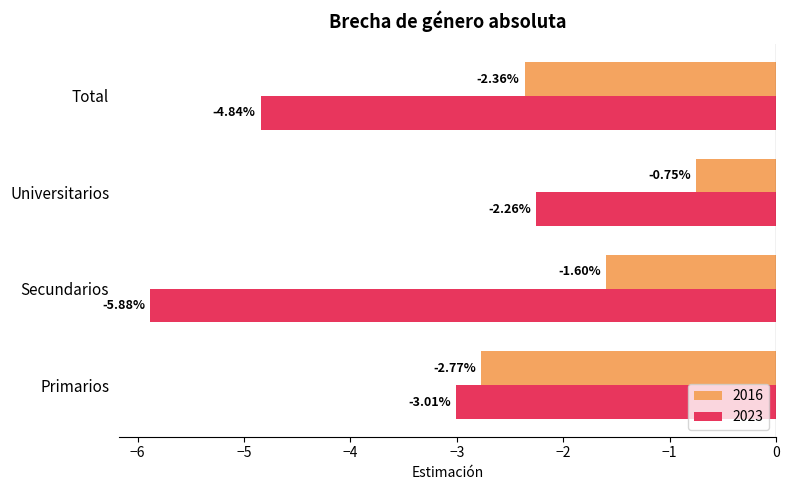

What is the total value across all series at Universitarios?

-3.0